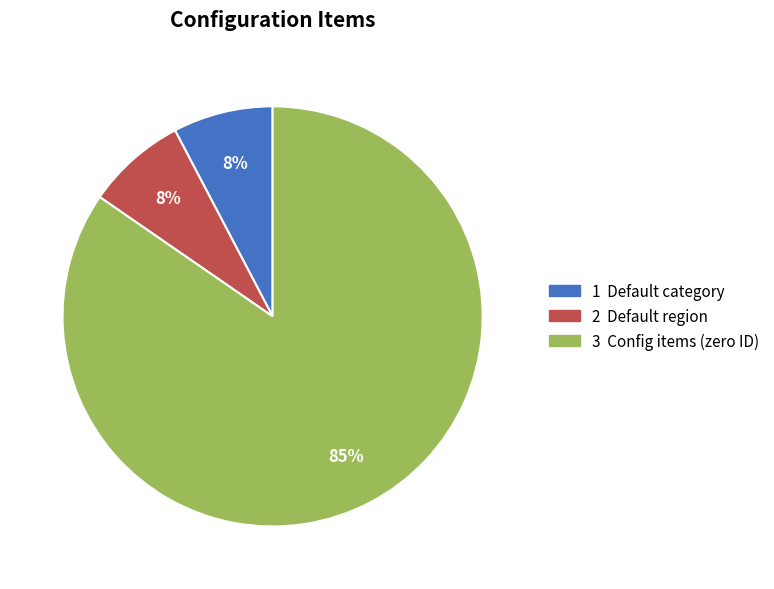

Count the number of slices in the pie.

3